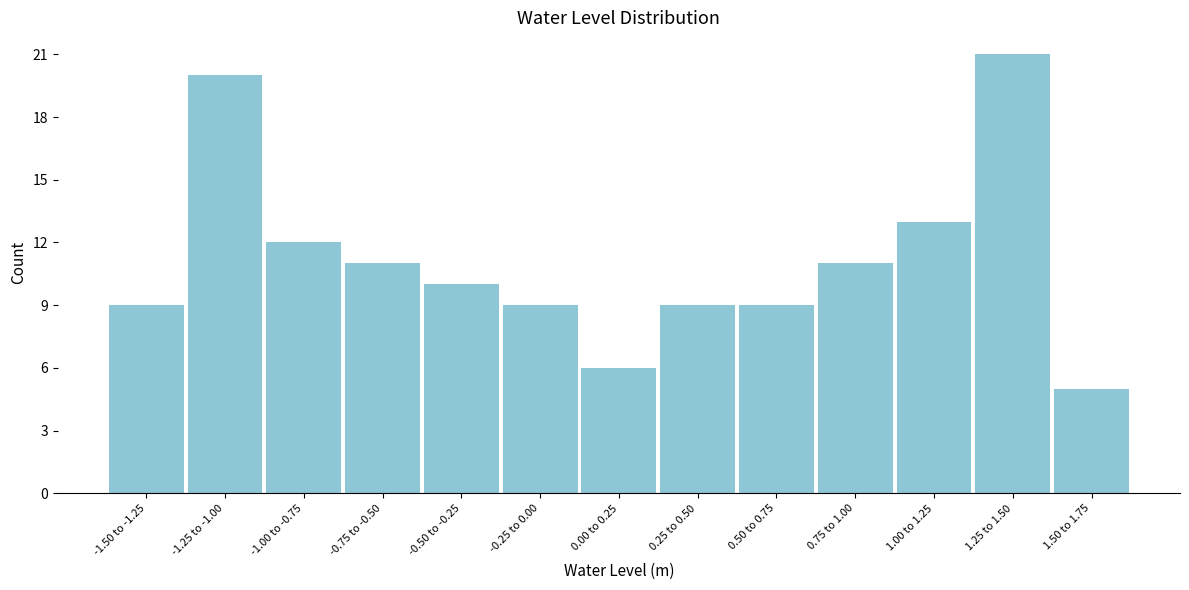

Reading right to left, list all the values displayed in this chart.

1.50 to 1.75=5	1.25 to 1.50=21	1.00 to 1.25=13	0.75 to 1.00=11	0.50 to 0.75=9	0.25 to 0.50=9	0.00 to 0.25=6	-0.25 to 0.00=9	-0.50 to -0.25=10	-0.75 to -0.50=11	-1.00 to -0.75=12	-1.25 to -1.00=20	-1.50 to -1.25=9